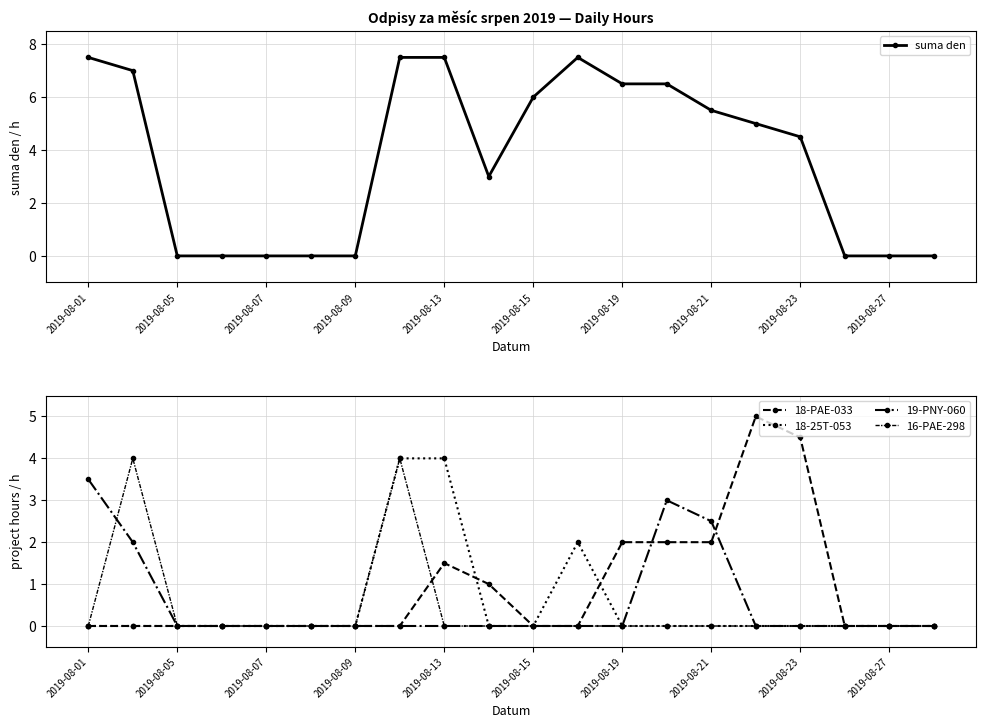

What are all the series names shown in the legend?

suma den, 18-PAE-033, 18-25T-053, 19-PNY-060, 16-PAE-298